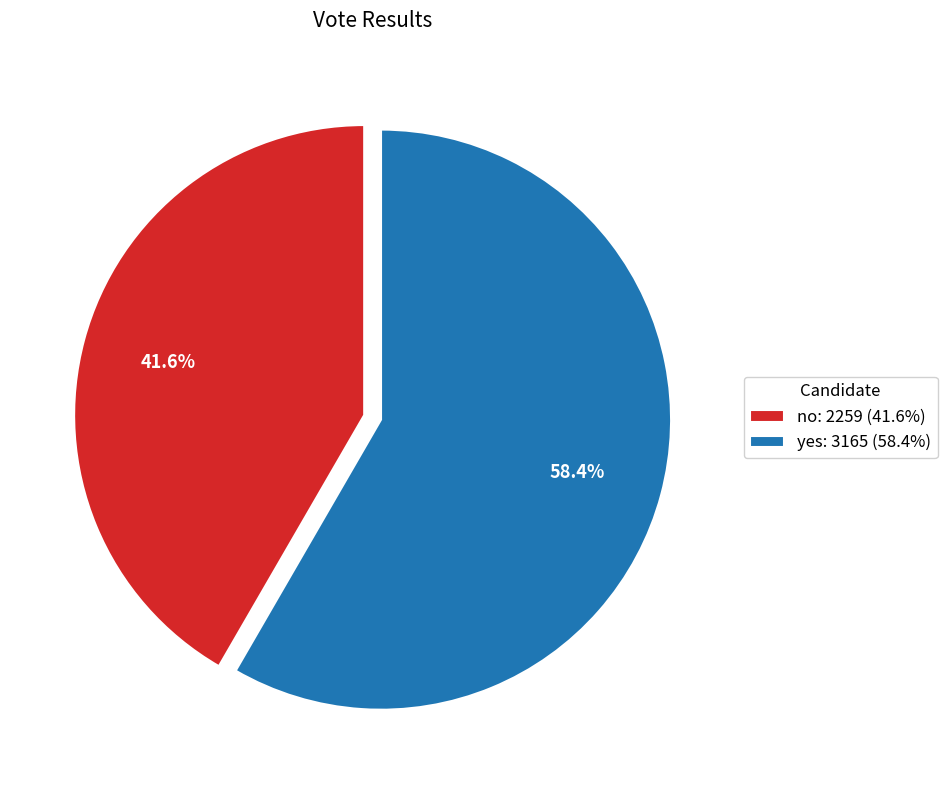

True or false: yes accounts for 58% of the total.

True